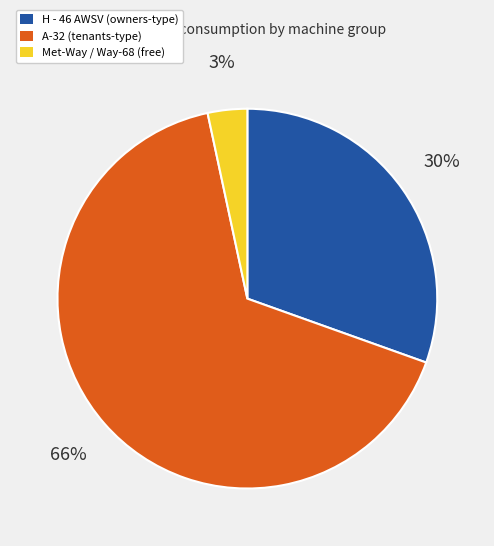

Does any single category account for the majority?

Yes